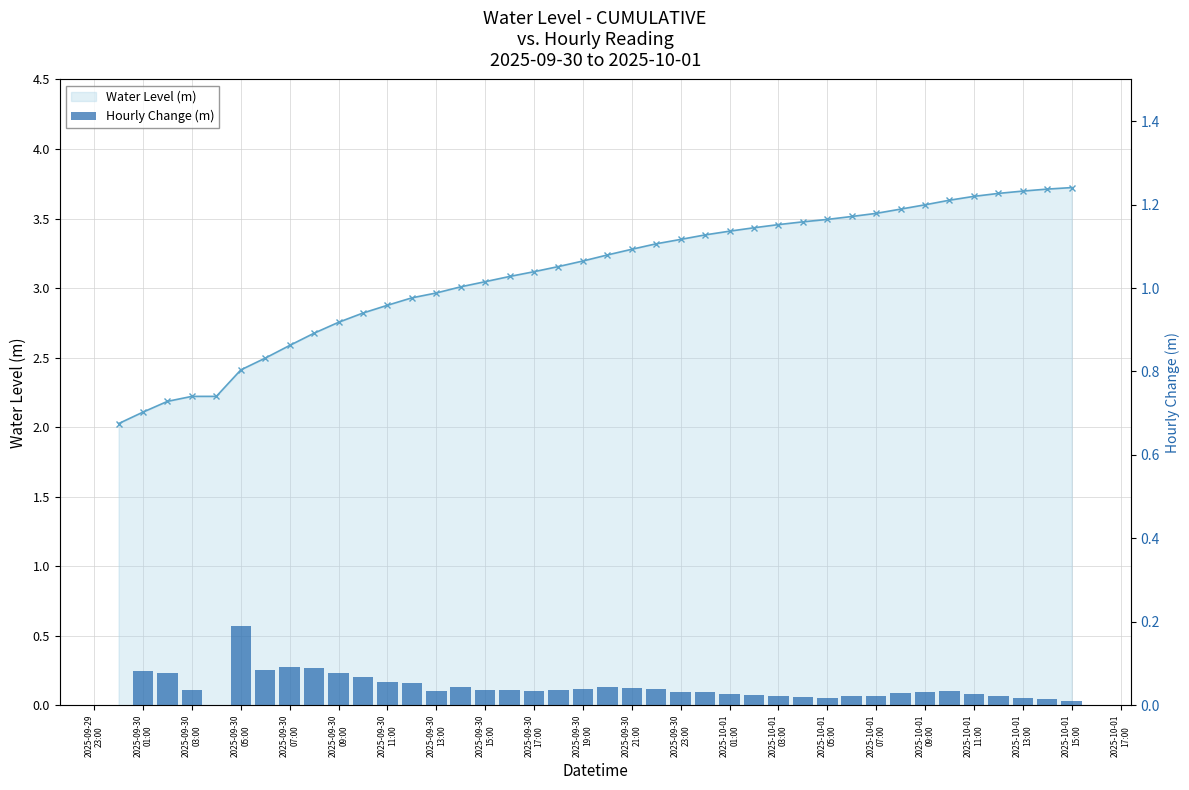

At 2025-09-30
01:00, list the series in order from largest to smallest.

Water Level (m), Hourly Change (m)